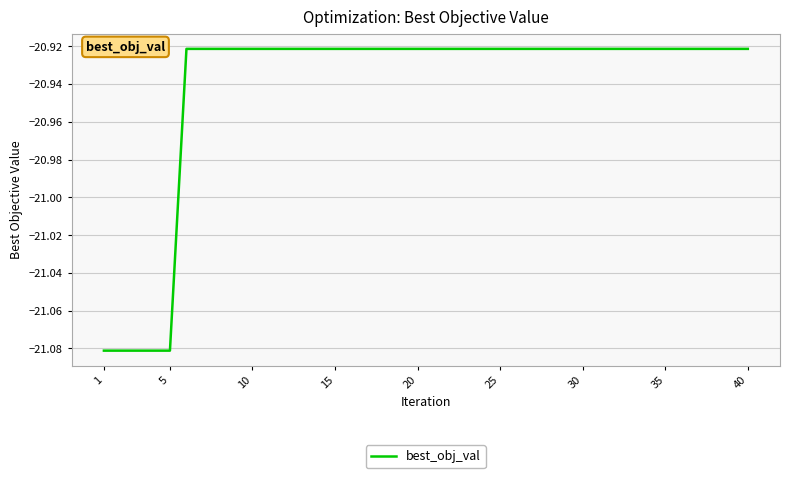

What is the difference between the maximum and minimum values?

0.2